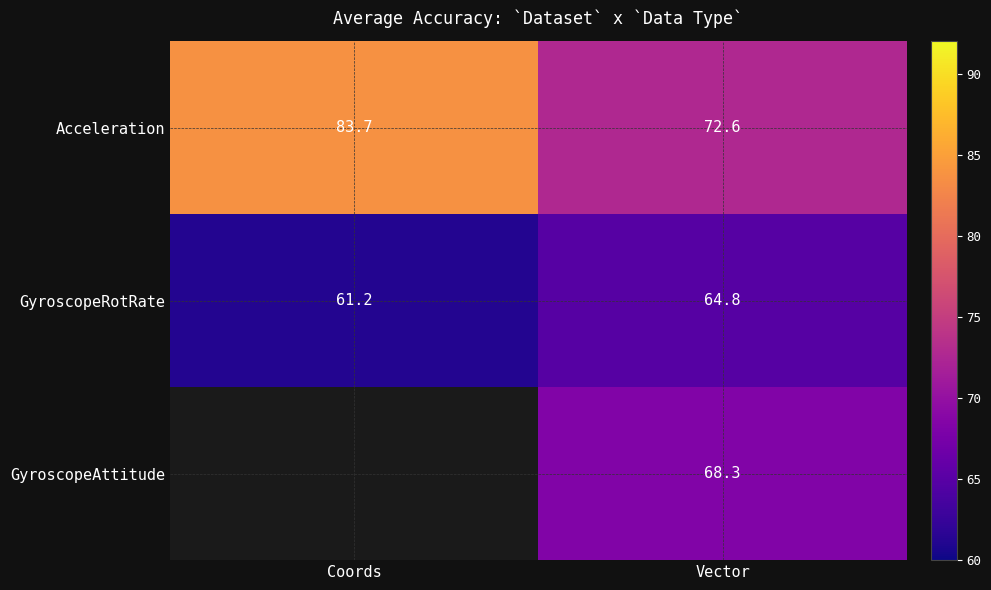

Where is GyroscopeRotRate nearest to the value 63?

Coords